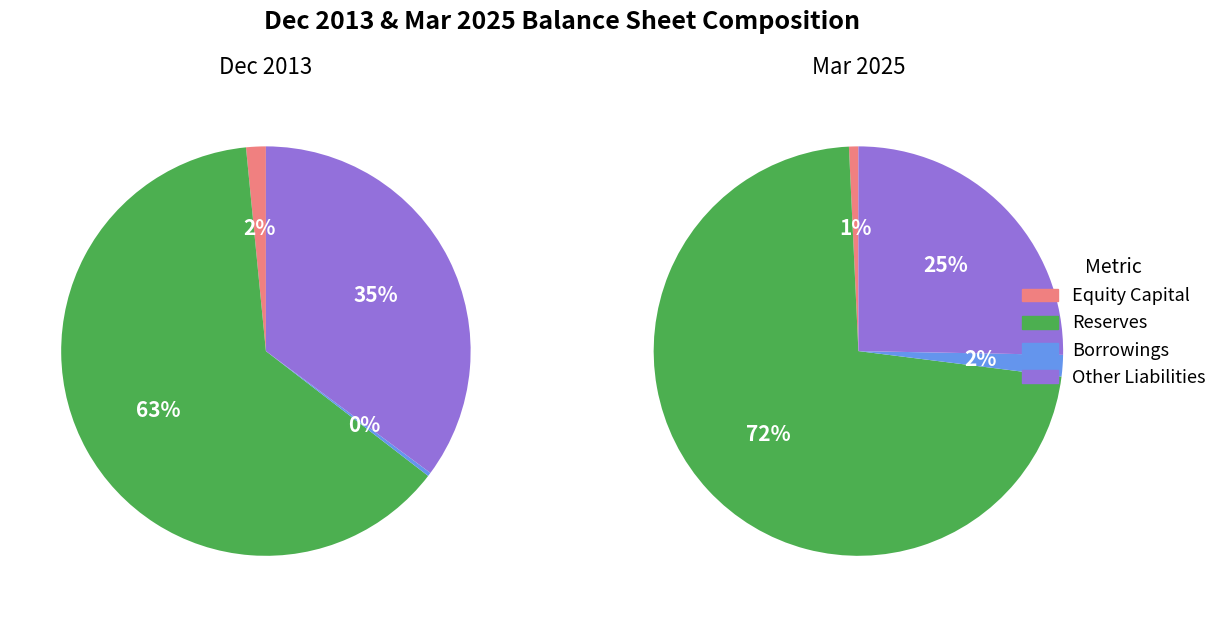

Does Reserves represent more than half of the total?

Yes